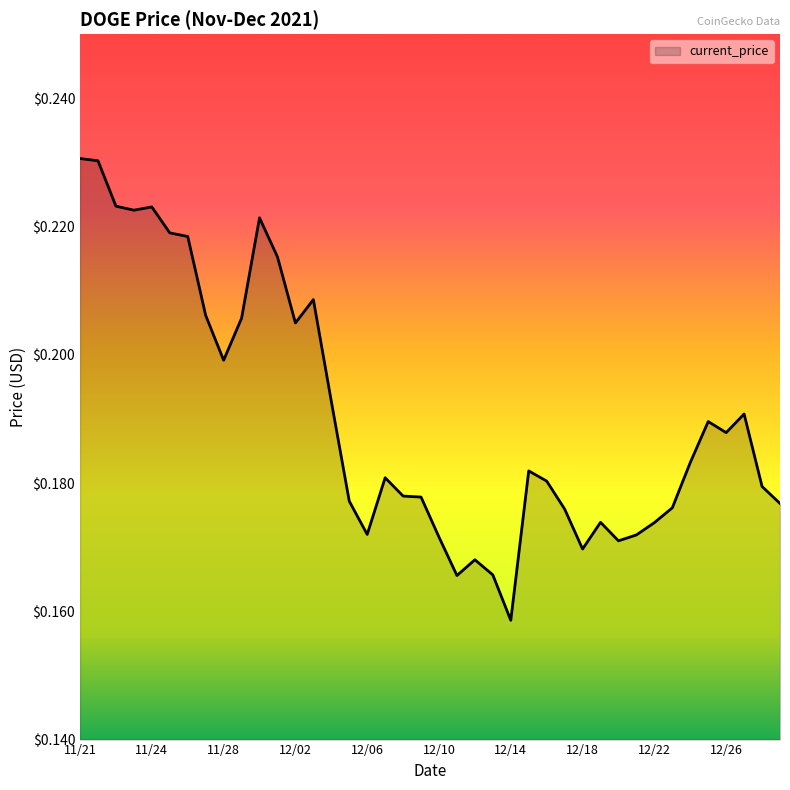

At which label is the value closest to 0?

12/14